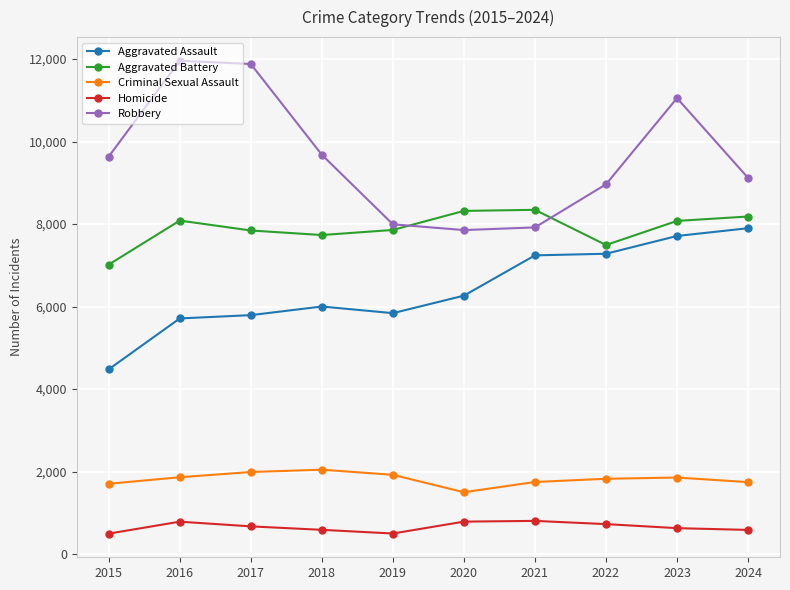

At how many categories does at least one series exceed 7023?

10